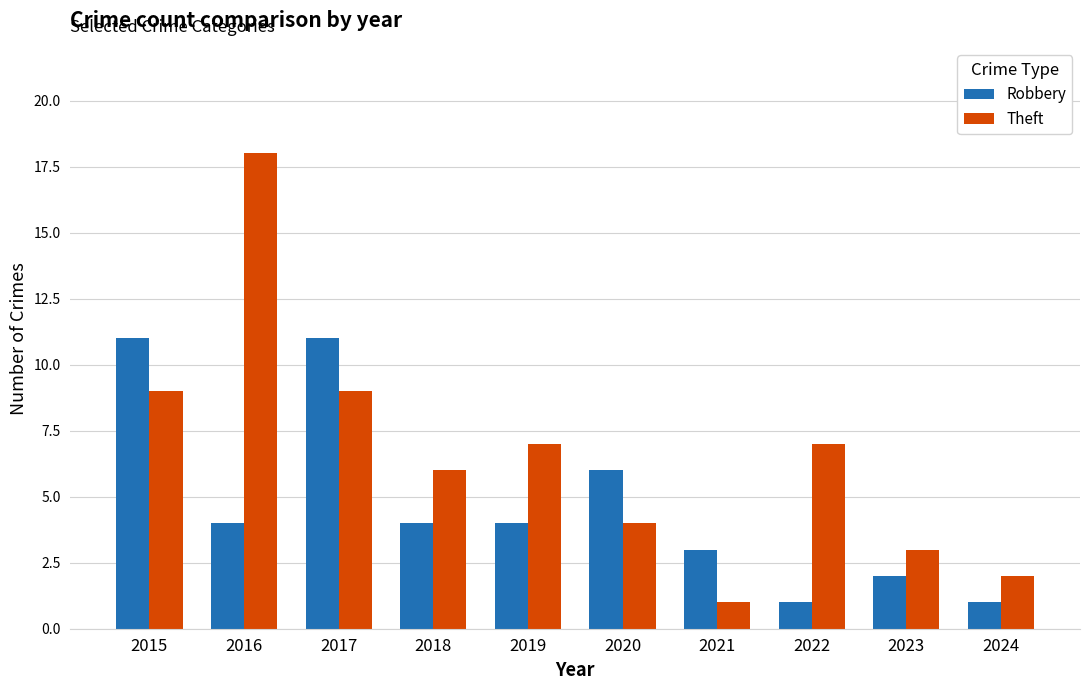

What is the difference between the maximum and minimum values in the Theft series?

17